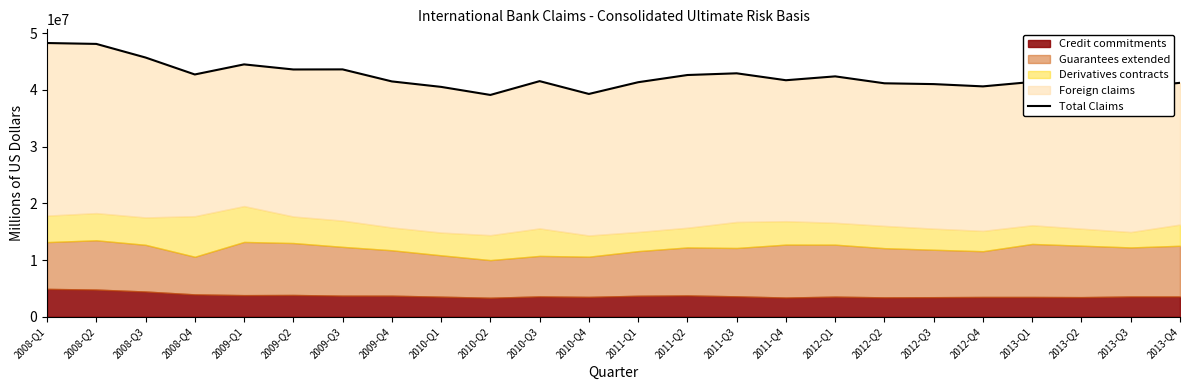

True or false: the data shows 28398109 at 2012-Q1.

False